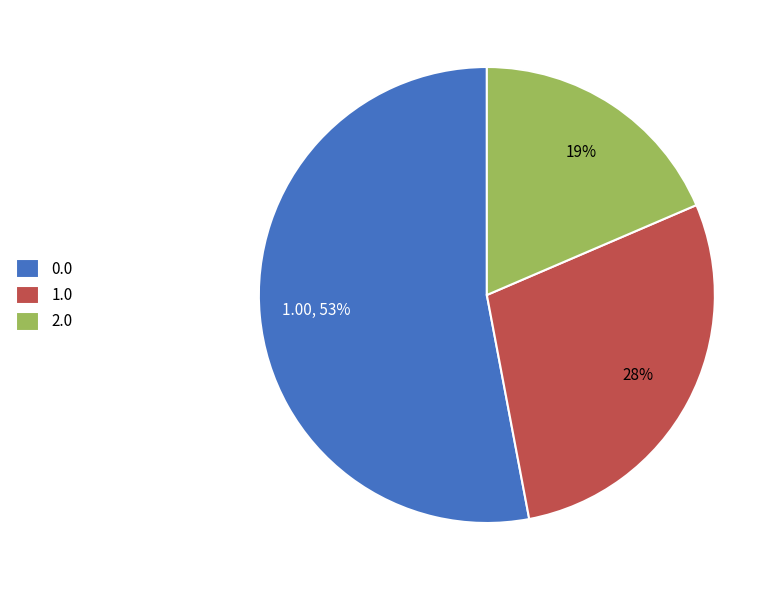

To the nearest percent, what portion does 0.0 represent?

53%